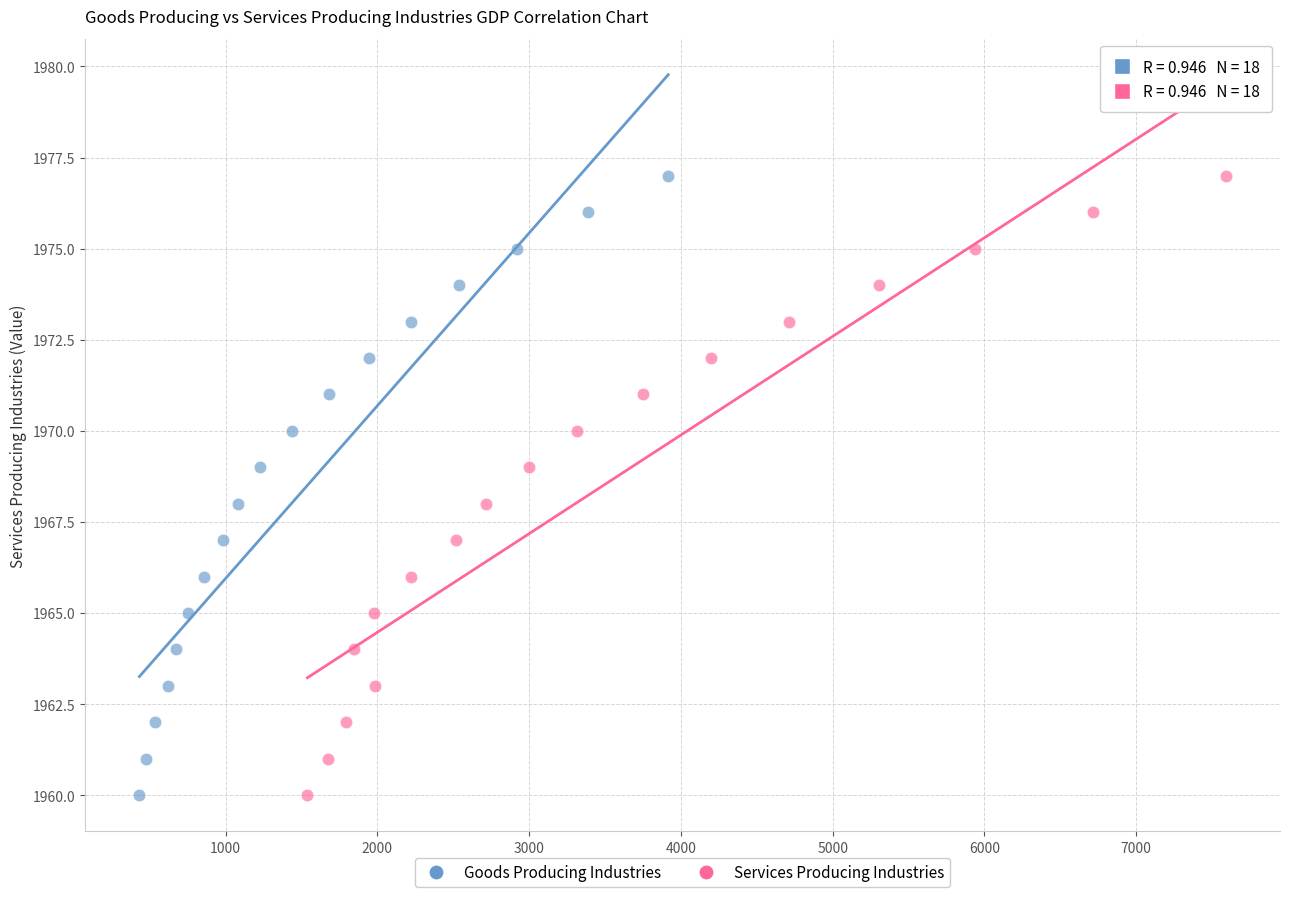

What are all the series names shown in the legend?

Goods Producing Industries, Services Producing Industries